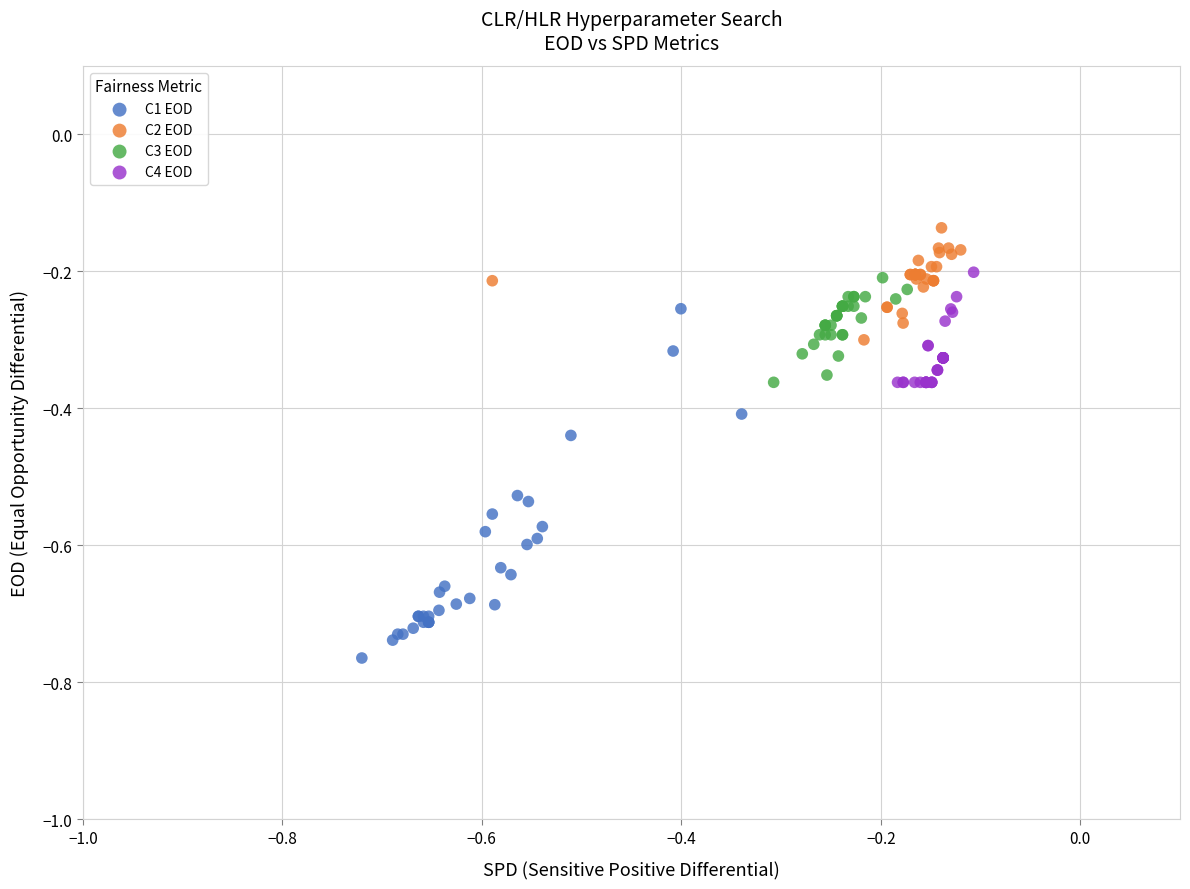

What are all the series names shown in the legend?

C1 EOD, C2 EOD, C3 EOD, C4 EOD